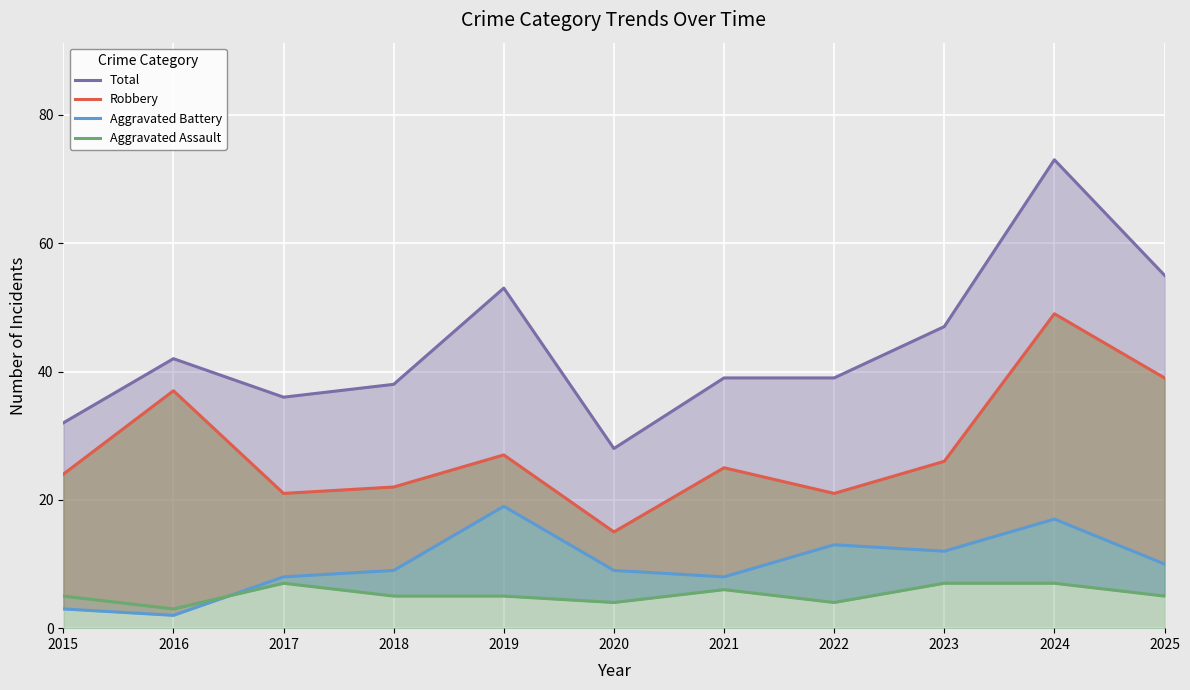

Reading right to left, what are all the values shown in this chart?

Total: 2025=55	2024=73	2023=47	2022=39	2021=39	2020=28	2019=53	2018=38	2017=36	2016=42	2015=32
Robbery: 2025=39	2024=49	2023=26	2022=21	2021=25	2020=15	2019=27	2018=22	2017=21	2016=37	2015=24
Aggravated Battery: 2025=10	2024=17	2023=12	2022=13	2021=8	2020=9	2019=19	2018=9	2017=8	2016=2	2015=3
Aggravated Assault: 2025=5	2024=7	2023=7	2022=4	2021=6	2020=4	2019=5	2018=5	2017=7	2016=3	2015=5